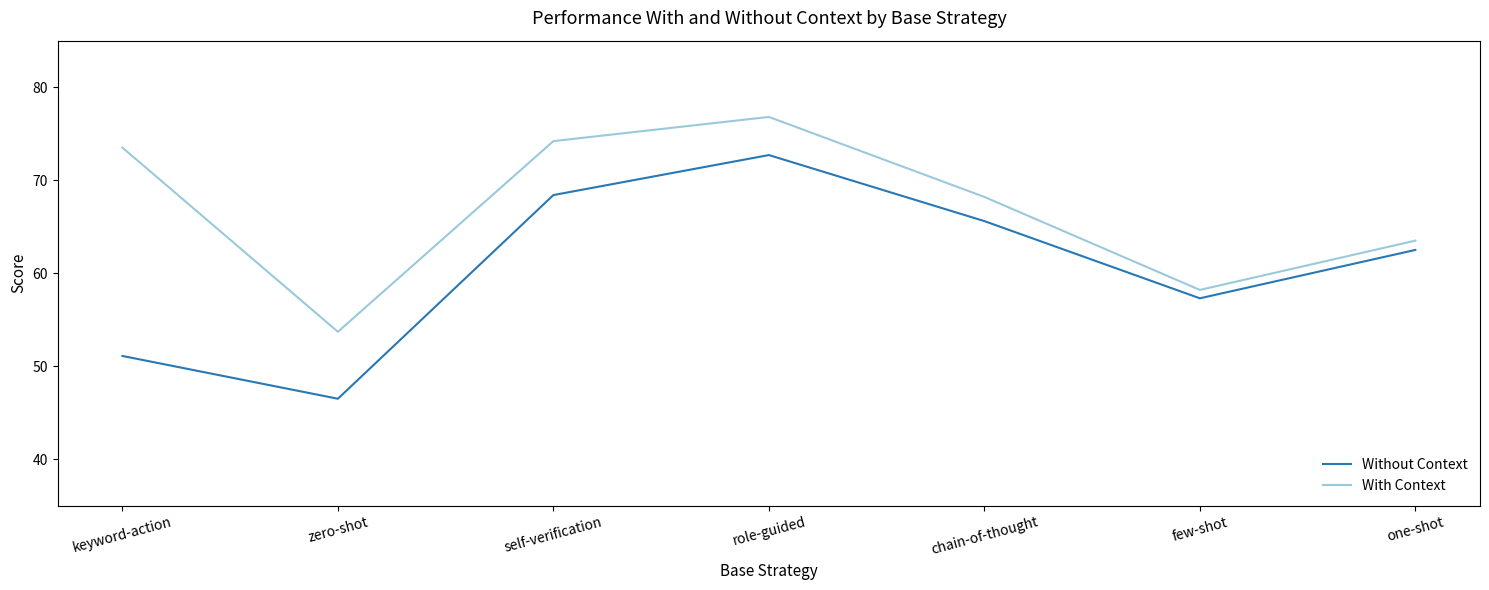

True or false: Without Context and With Context cross at least once.

False